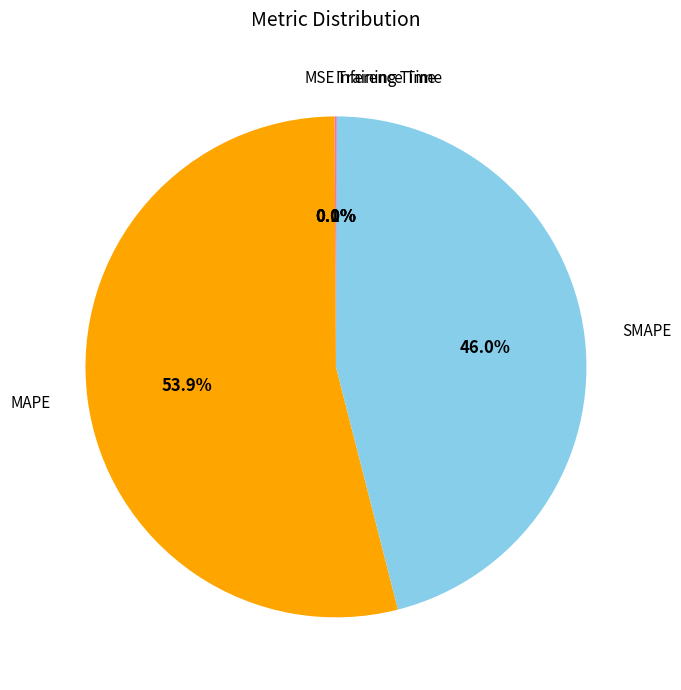

What is the largest slice in the pie chart?

MAPE